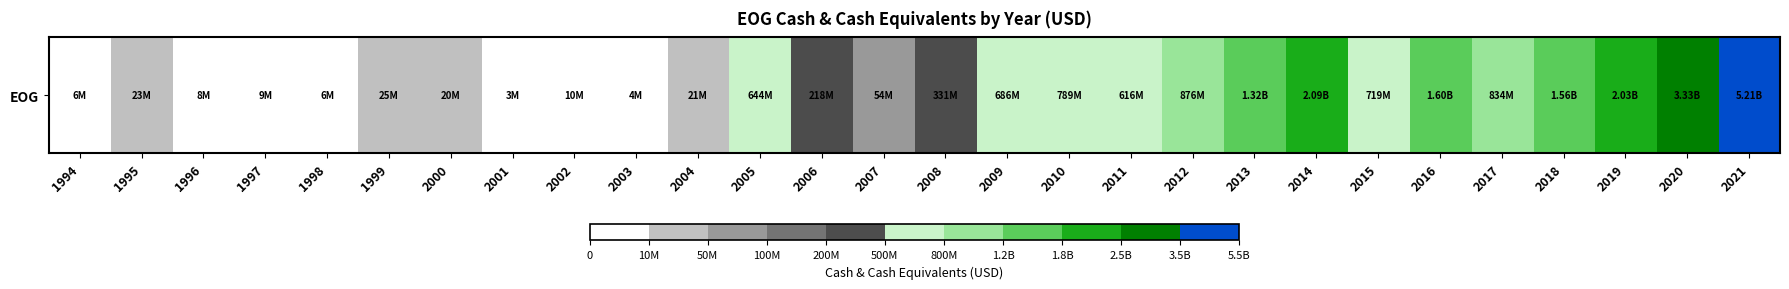

Between 2018 and 2012, which is larger?

2018